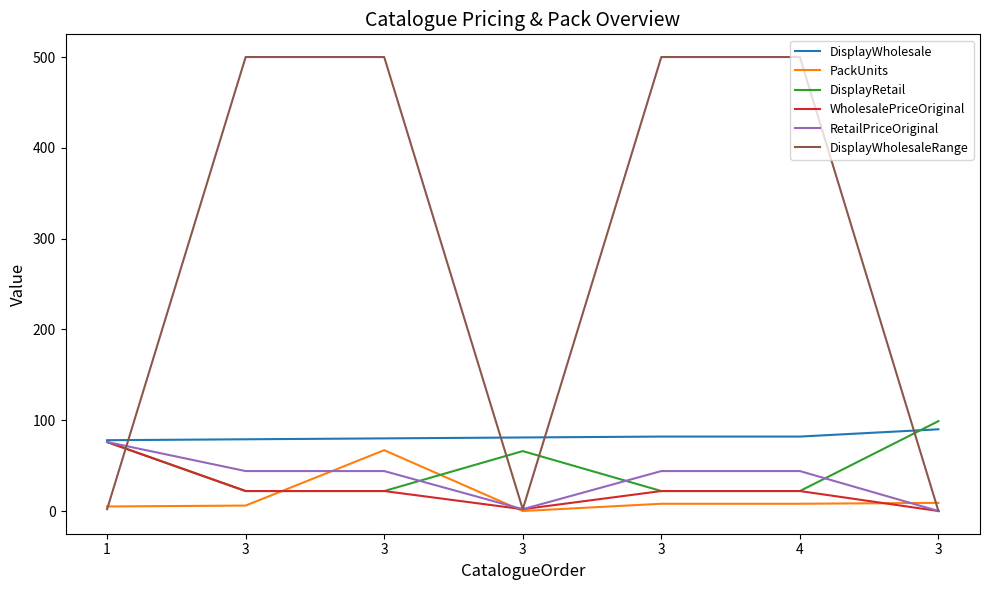

What are all the series names shown in the legend?

DisplayWholesale, PackUnits, DisplayRetail, WholesalePriceOriginal, RetailPriceOriginal, DisplayWholesaleRange